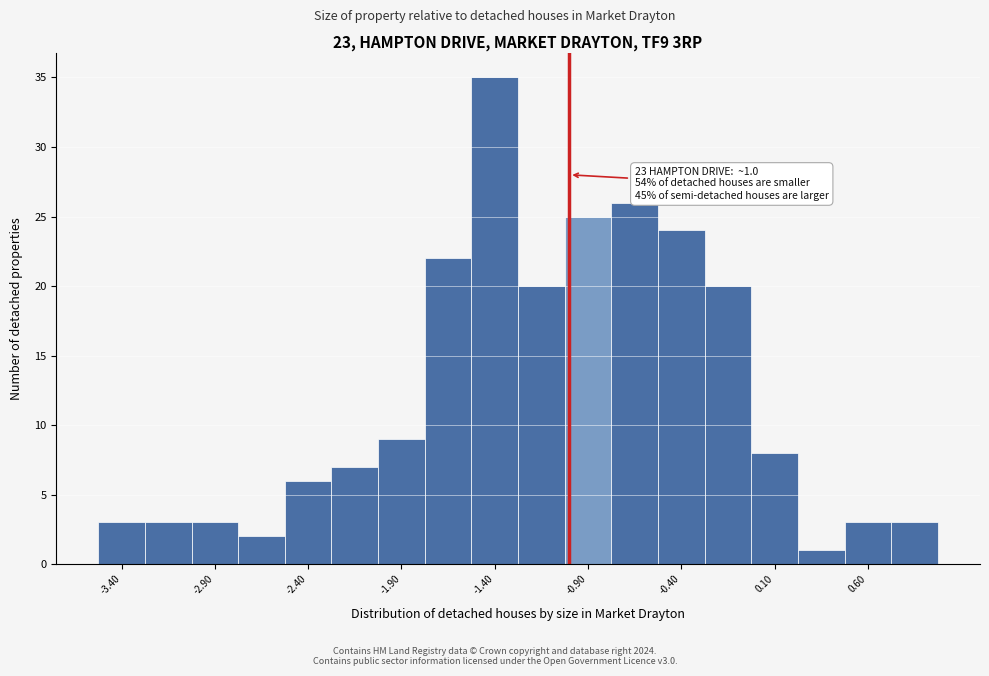

Over which range of the x-axis is the bar tallest?

-1.525 to -1.275